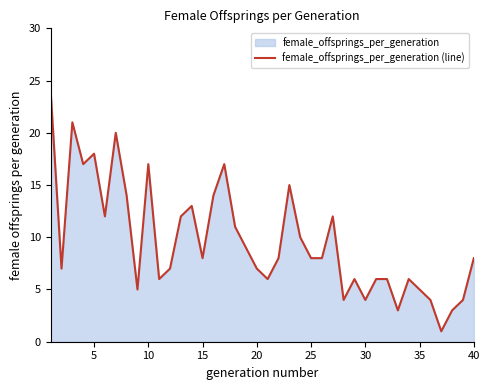

What is the maximum value shown in the chart?

24